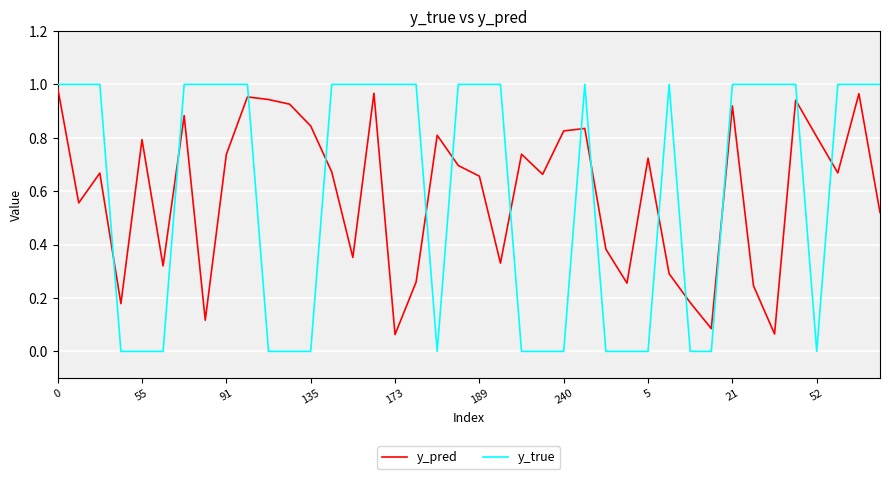

Does the chart display data point markers on the line(s)?

No